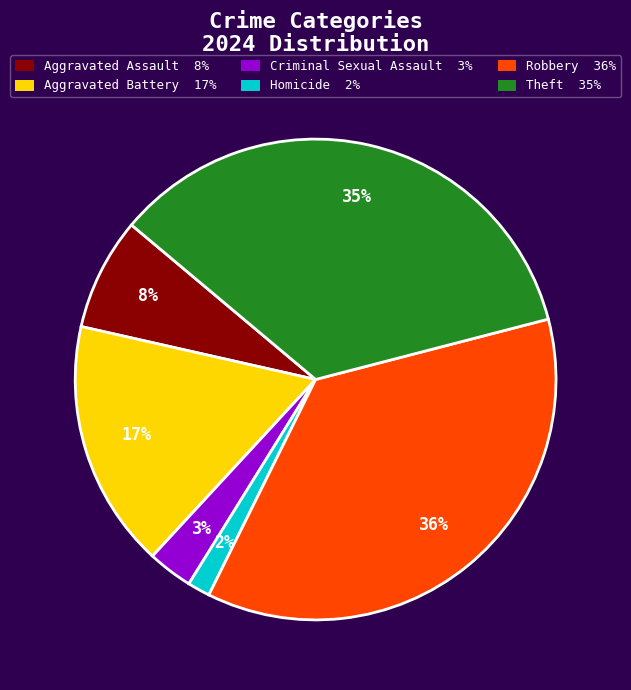

What is the largest slice in the pie chart?

Robbery